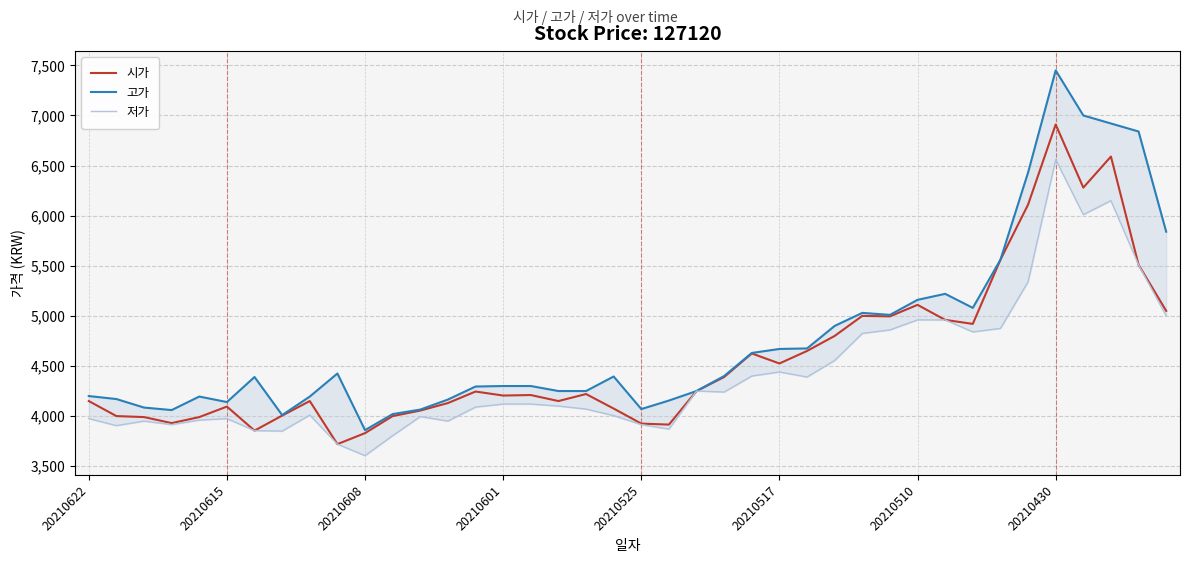

How many data points does each series have?

40